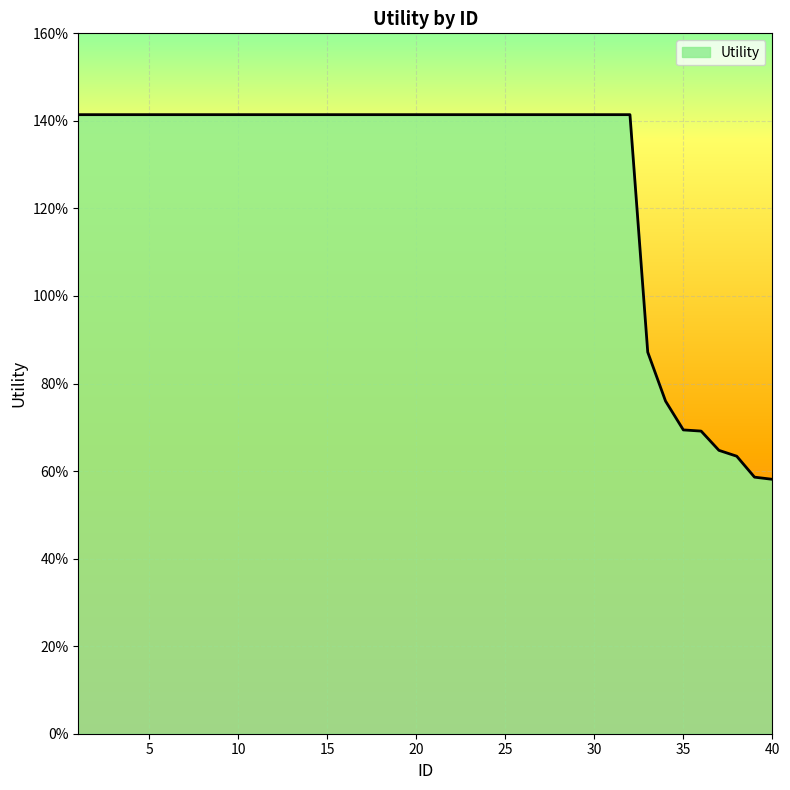

What is the difference between the maximum and second lowest values?

0.8